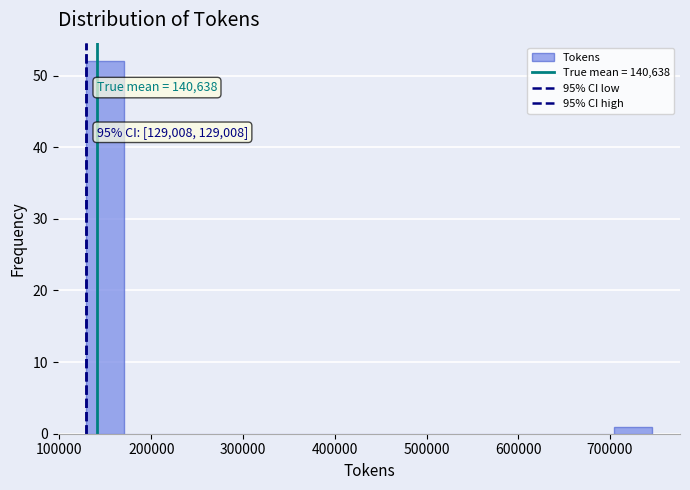

Which range on the x-axis has the tallest bar?

130000 to 170000